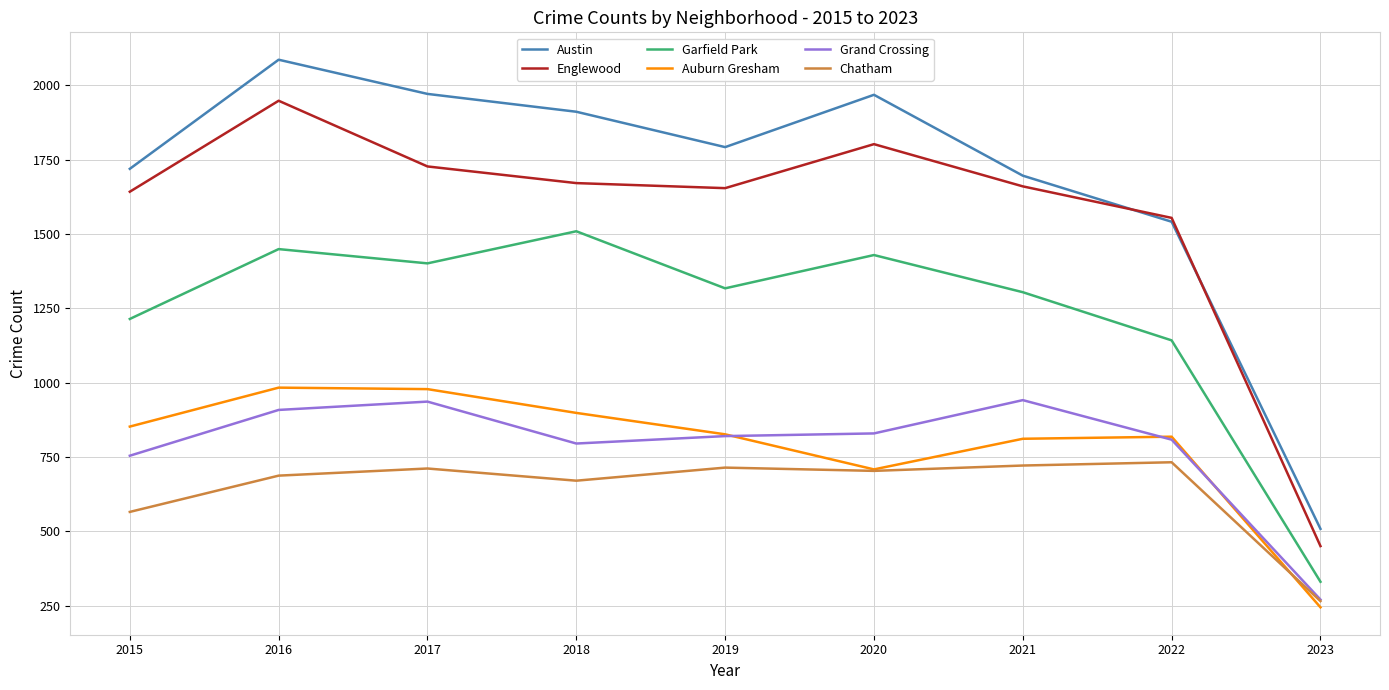

How many categories are shown in the chart?

9